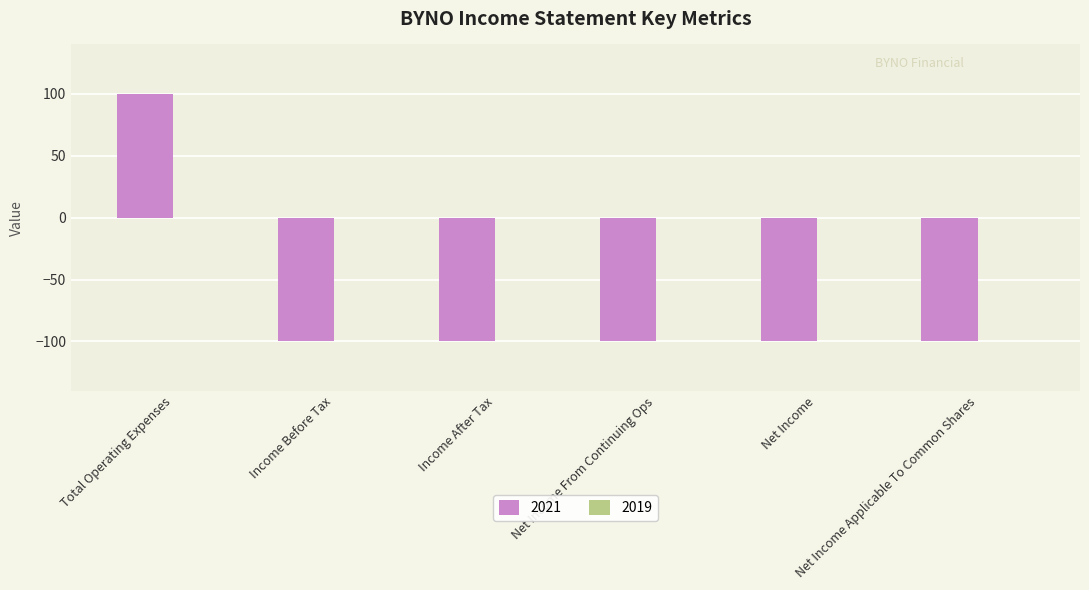

How many negative values are there?

5